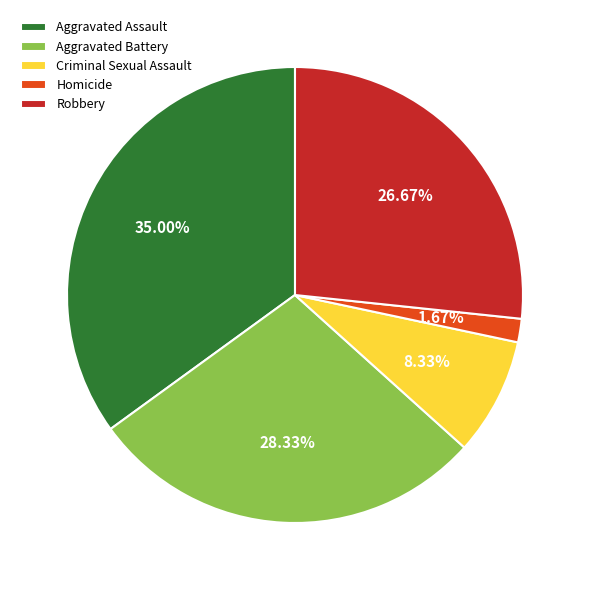

How many slices are in this pie chart?

5